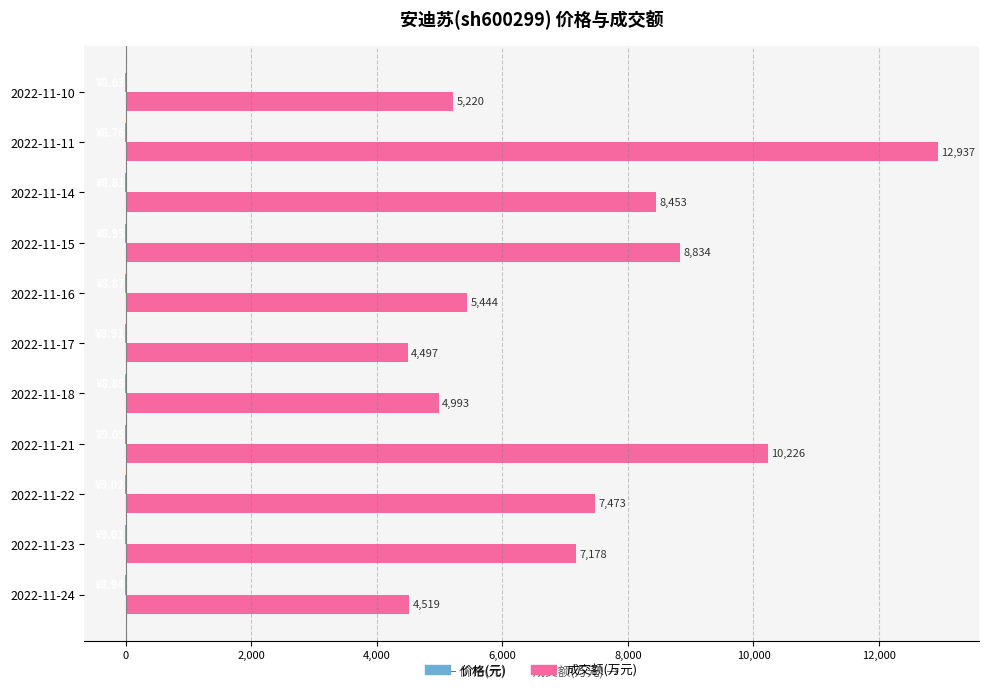

At which category is the sum across all series the highest?

2022-11-11